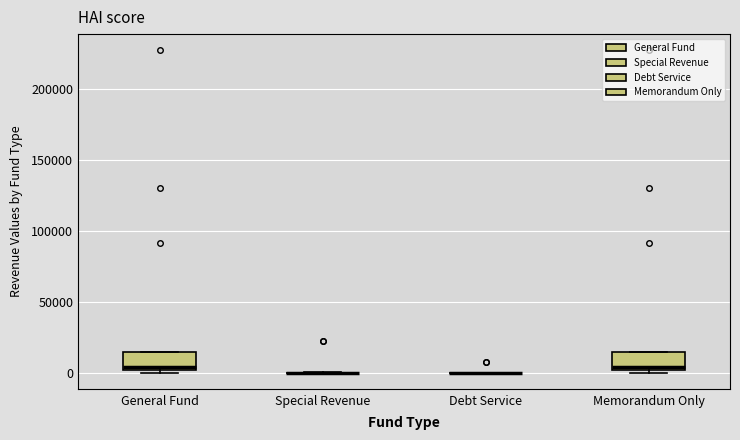

Where is the upper edge of the box for Memorandum Only on the y-axis? The values are not printed on the chart, so give them approximately, as read against the axis.

15000